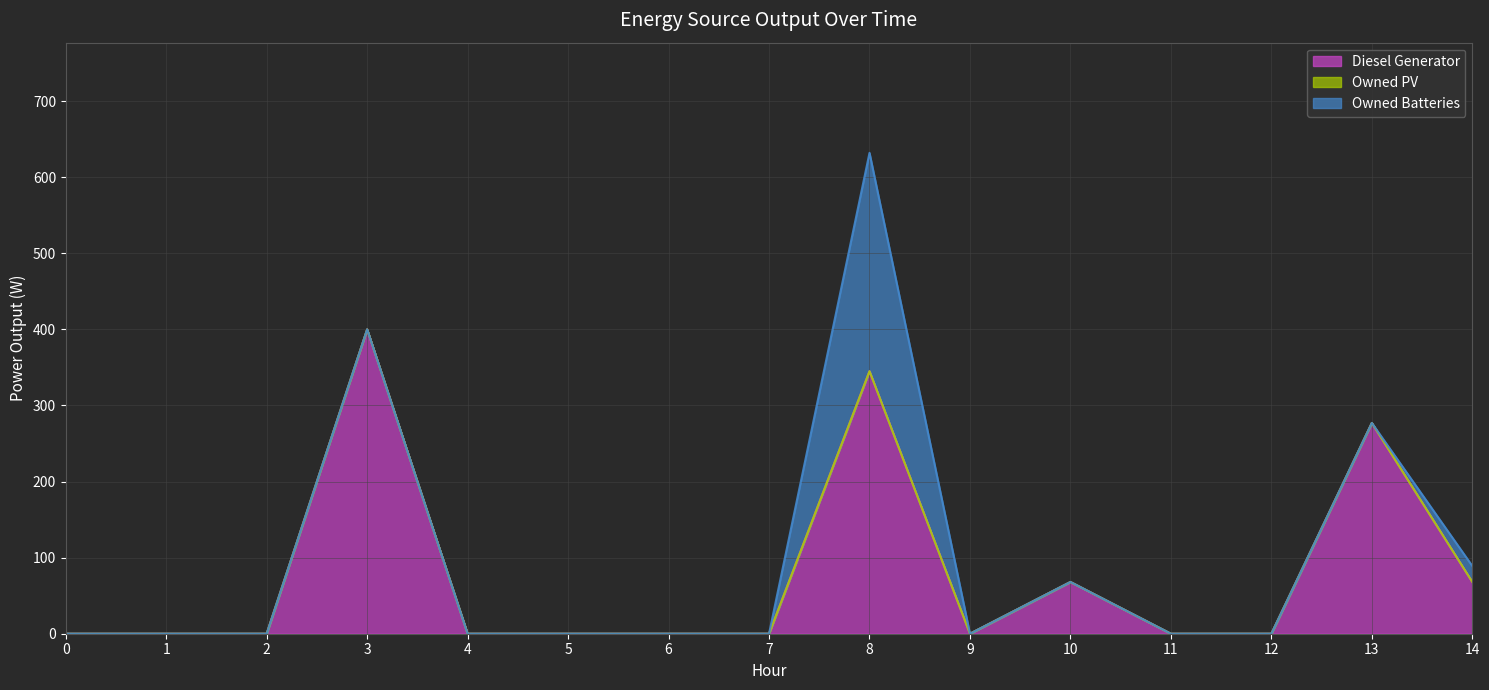

True or false: Diesel Generator has a value of 89 at 13.

False